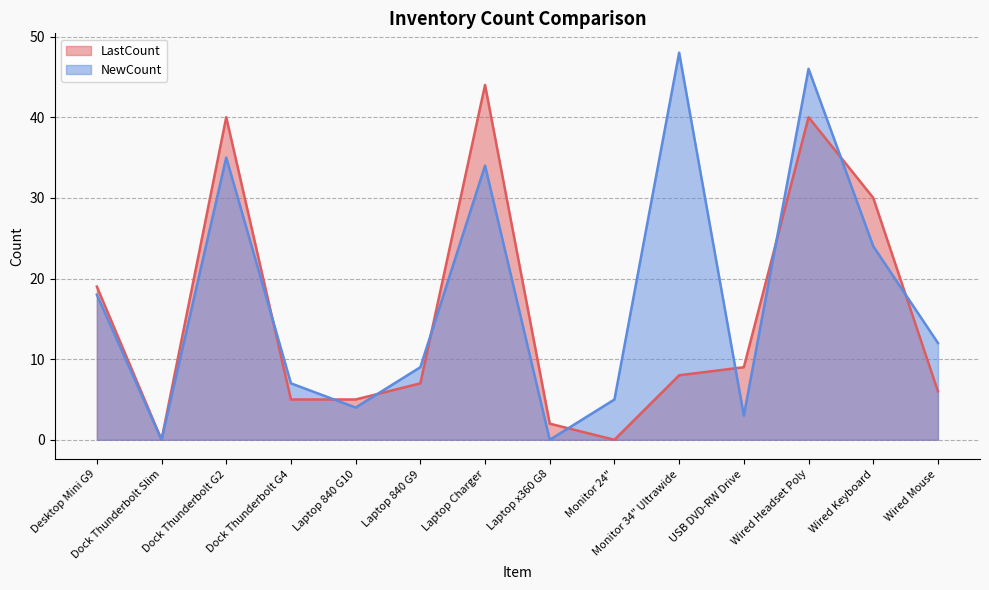

Which category has the highest value across all series?

Monitor 34" Ultrawide